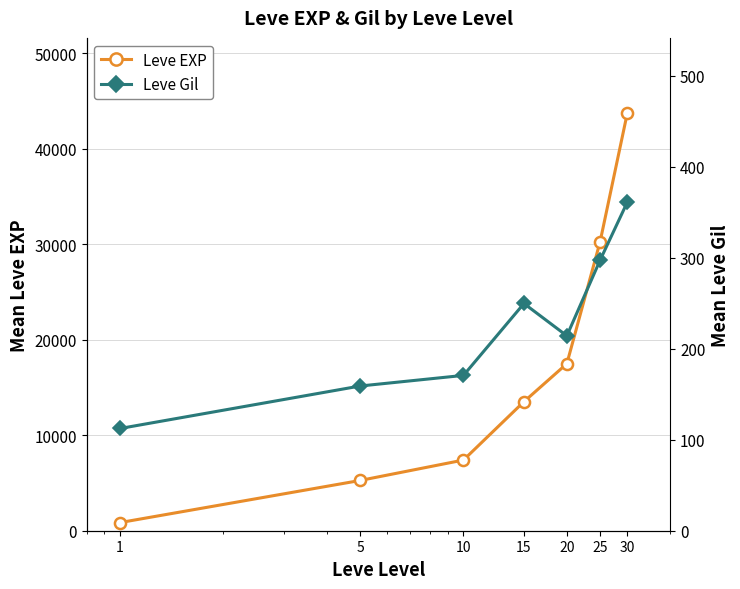

Reading left to right, list all the values displayed in this chart.

Leve EXP: 1=853.3	5=5261.7	10=7400.0	15=13510.0	20=17486.7	25=30270.0	30=43730.0
Leve Gil: 1=112.3	5=159.0	10=170.7	15=249.7	20=214.2	25=297.3	30=361.0